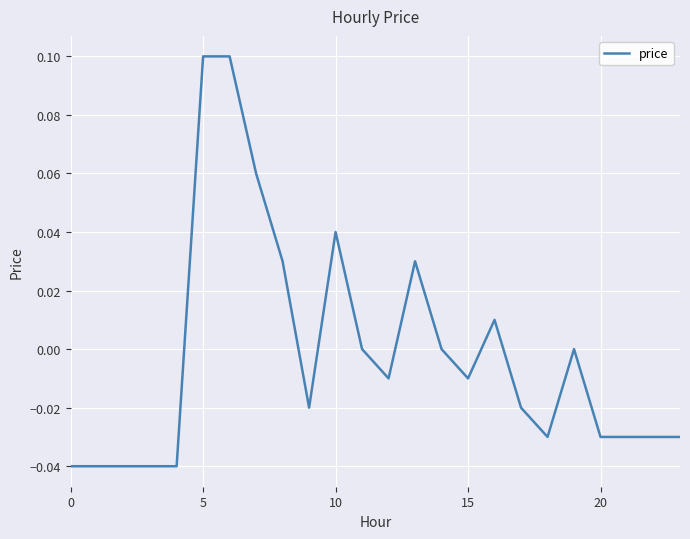

What is the greatest value displayed?

0.1